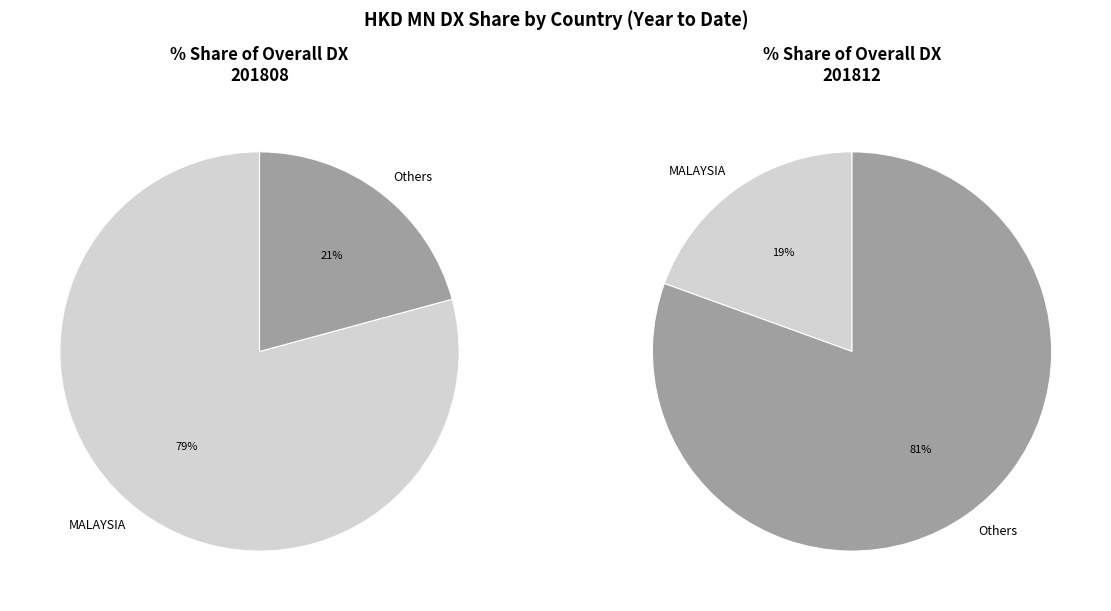

Is it true that Asean is 36% of the pie?

False